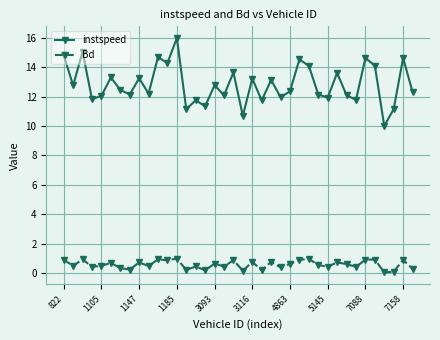

Which series has the largest total across all categories?

instspeed